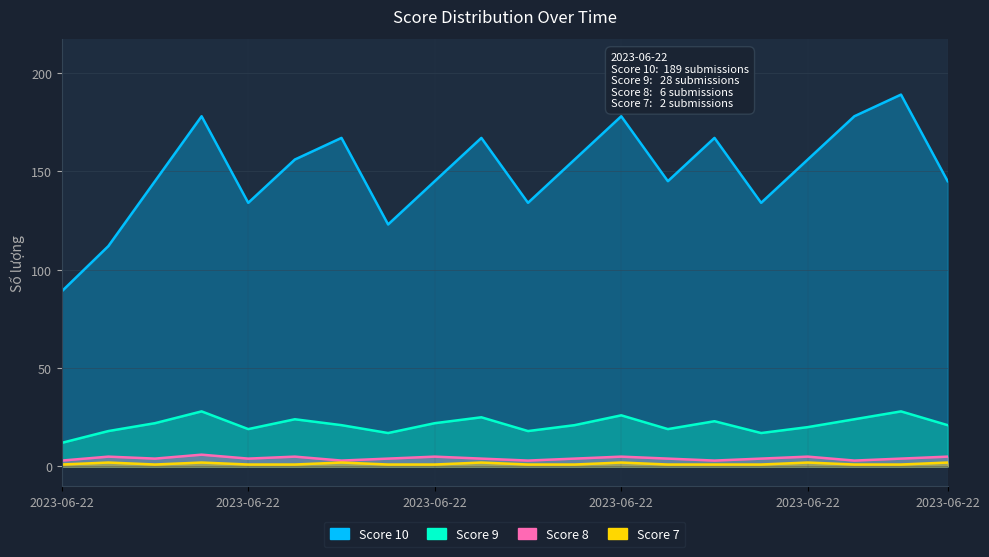

True or false: Score 8 has a value of 5 at 2023-06-22 12:30.

True